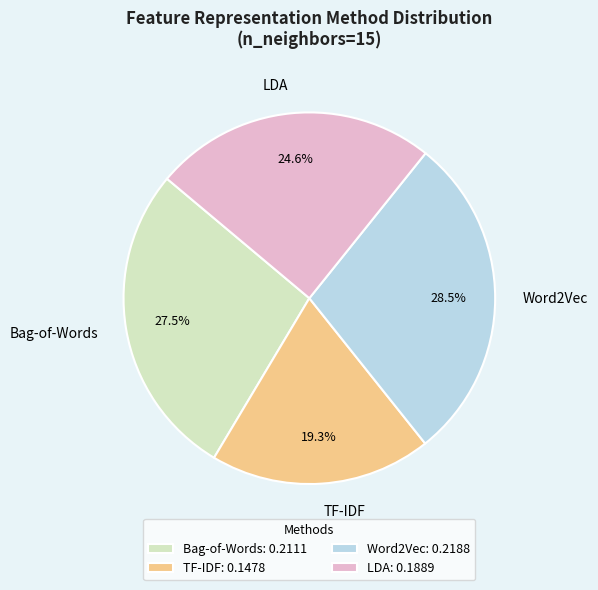

To the nearest percent, what is the average slice percentage?

25%